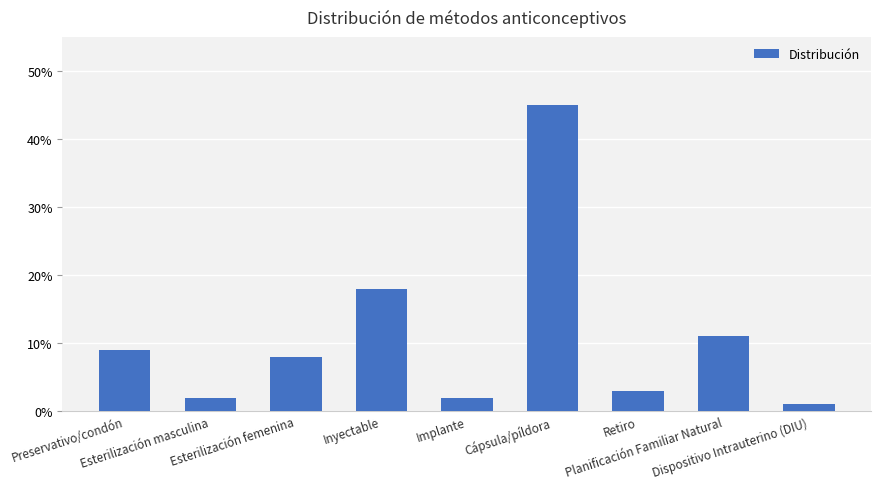

Are the bars horizontal?

No